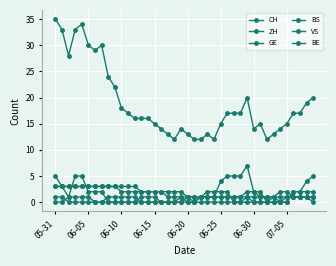

True or false: VS and BS intersect in this chart.

False